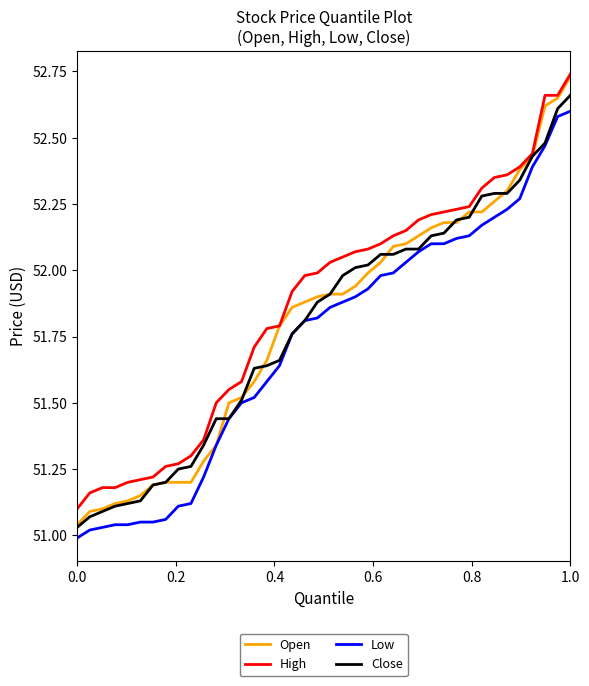

Does the chart display data point markers on the line(s)?

No